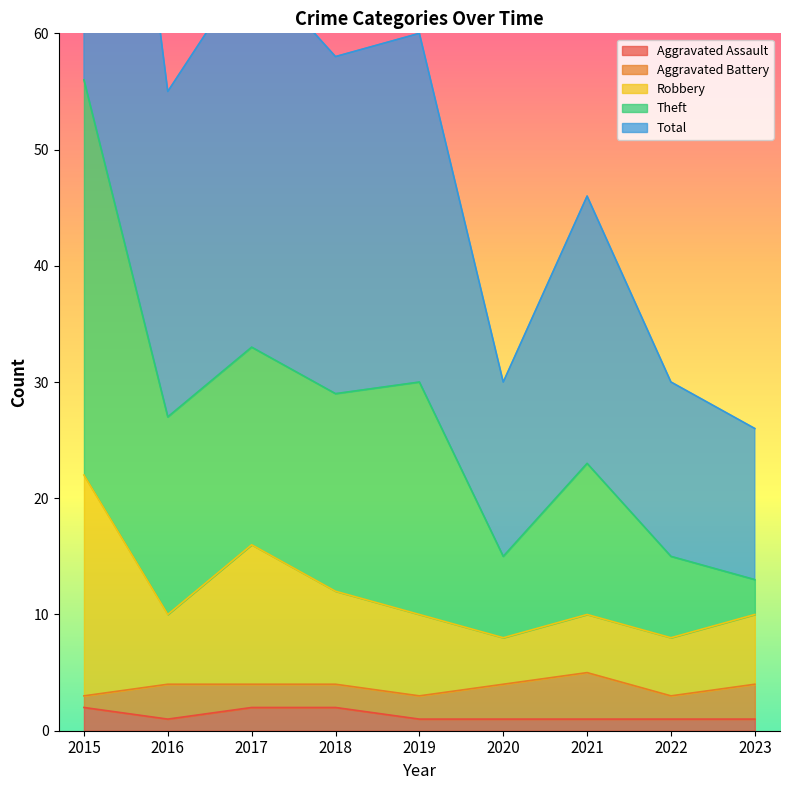

What is the sum of all Aggravated Assault values?

12